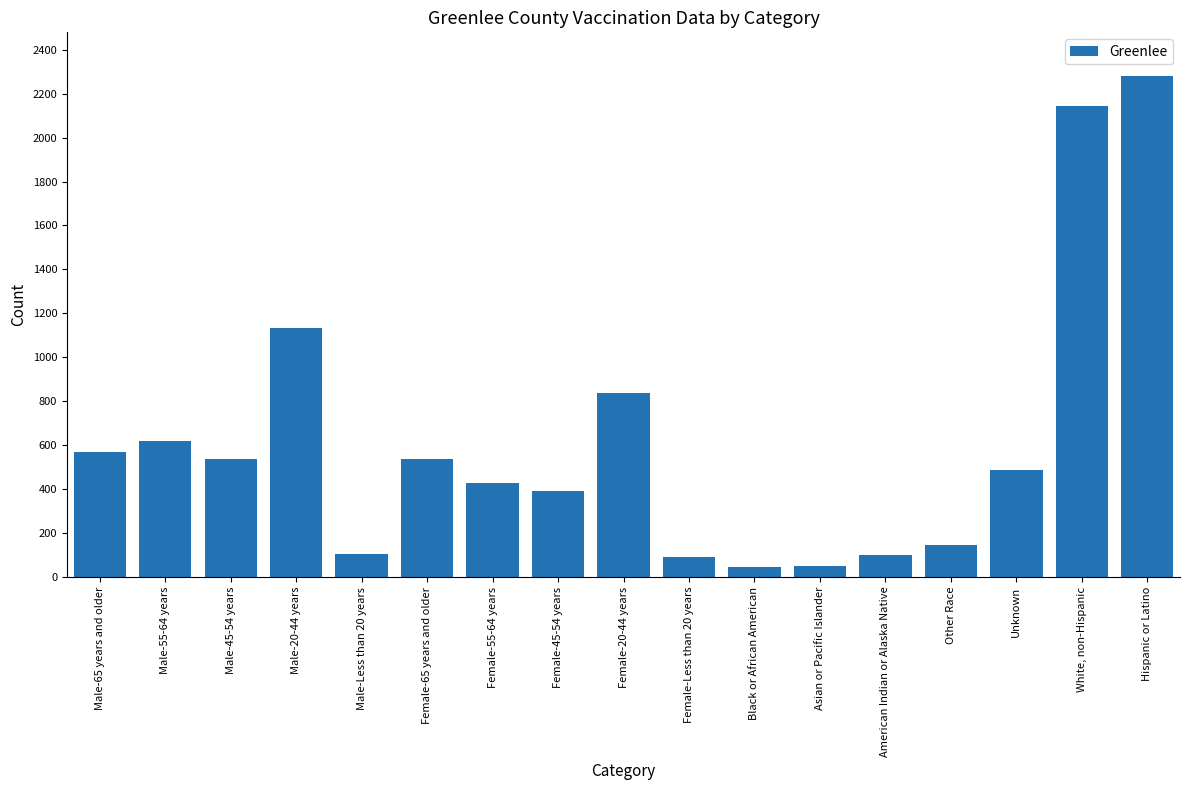

What is the ratio of the value at Female-45-54 years to the value at Unknown?

0.8